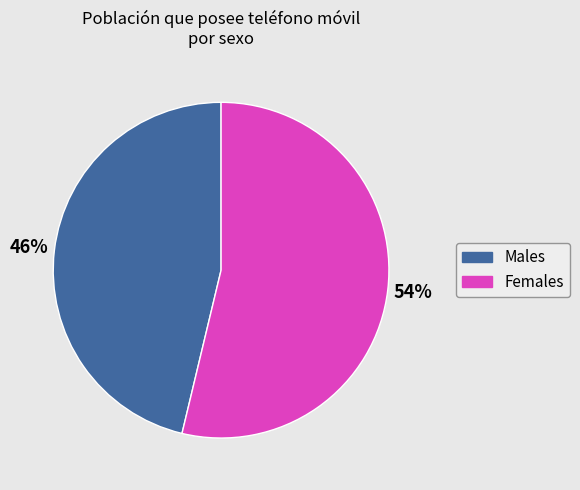

Does any single category account for the majority?

Yes